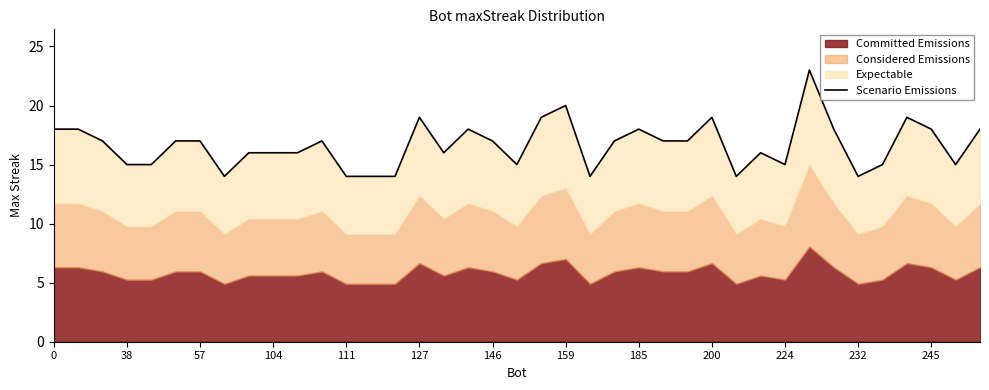

What is the change in value from 28 to 38?

+4